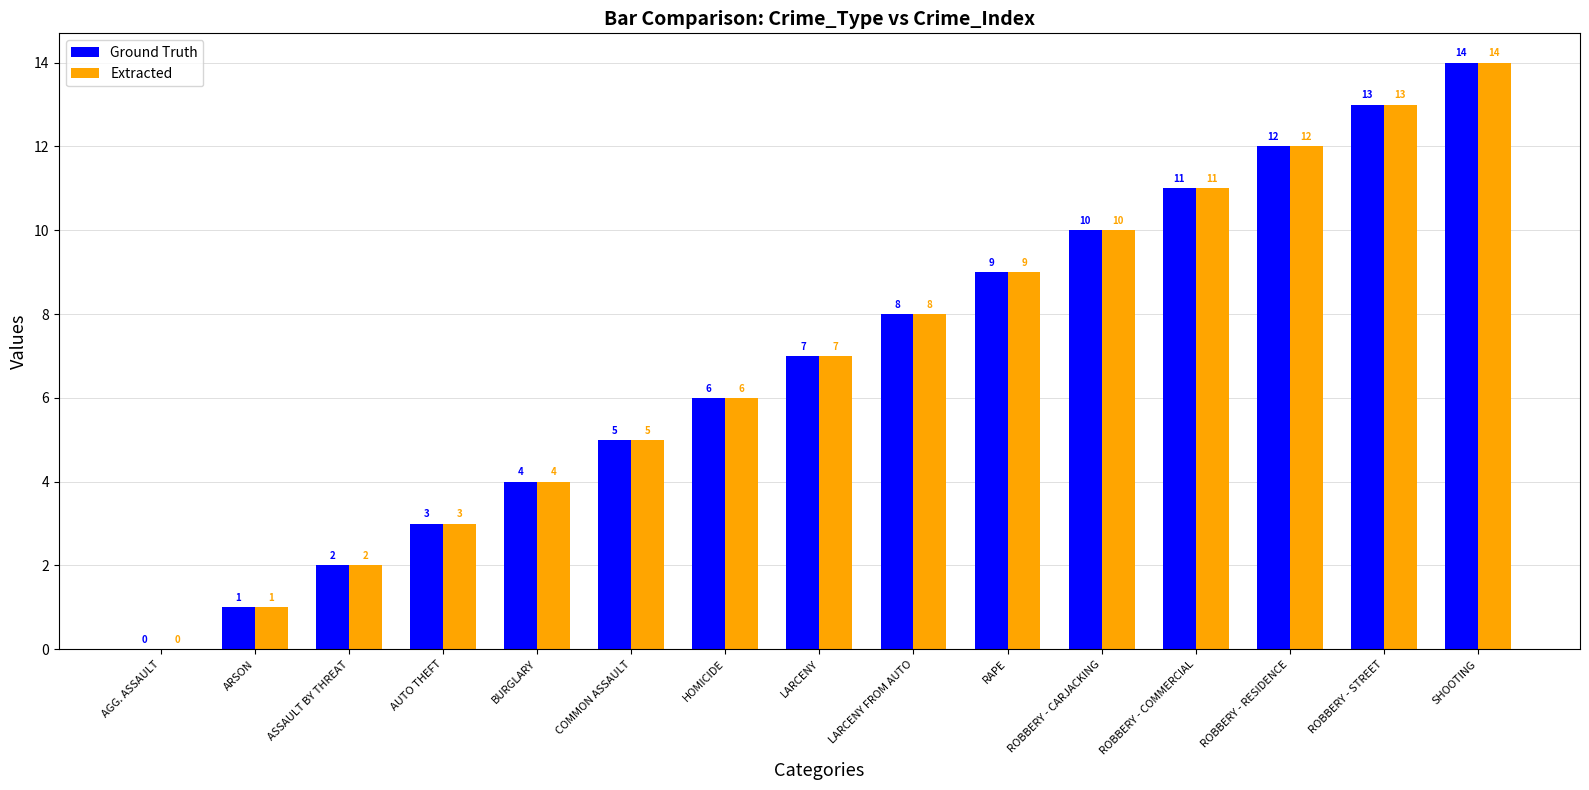

Reading left to right, what are all the values shown in this chart?

Ground Truth: AGG. ASSAULT=0	ARSON=1	ASSAULT BY THREAT=2	AUTO THEFT=3	BURGLARY=4	COMMON ASSAULT=5	HOMICIDE=6	LARCENY=7	LARCENY FROM AUTO=8	RAPE=9	ROBBERY - CARJACKING=10	ROBBERY - COMMERCIAL=11	ROBBERY - RESIDENCE=12	ROBBERY - STREET=13	SHOOTING=14
Extracted: AGG. ASSAULT=0	ARSON=1	ASSAULT BY THREAT=2	AUTO THEFT=3	BURGLARY=4	COMMON ASSAULT=5	HOMICIDE=6	LARCENY=7	LARCENY FROM AUTO=8	RAPE=9	ROBBERY - CARJACKING=10	ROBBERY - COMMERCIAL=11	ROBBERY - RESIDENCE=12	ROBBERY - STREET=13	SHOOTING=14